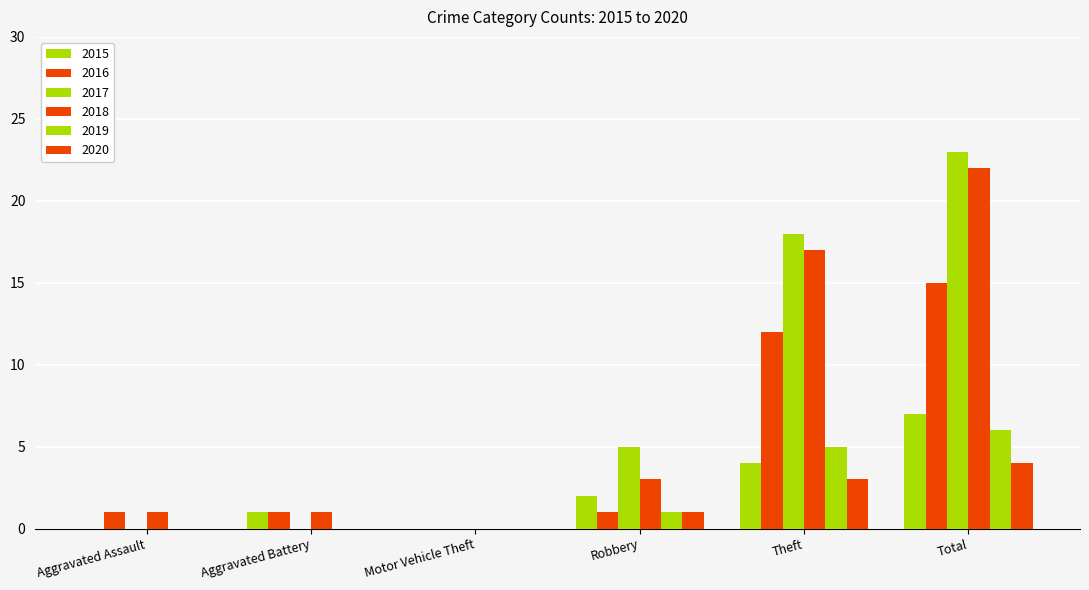

Reading left to right, transcribe all the data shown in this chart.

2015: 0	1	0	2	4	7
2016: 1	1	0	1	12	15
2017: 0	0	0	5	18	23
2018: 1	1	0	3	17	22
2019: 0	0	0	1	5	6
2020: 0	0	0	1	3	4